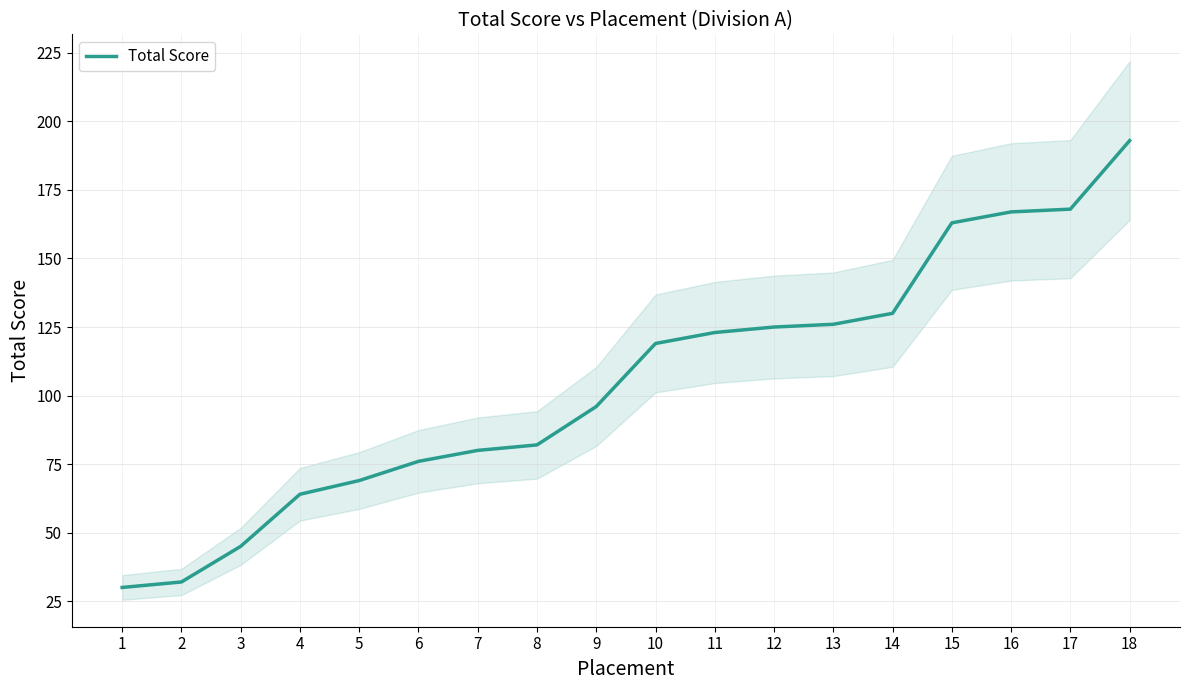

True or false: the data has more than 2 interior local peaks.

False